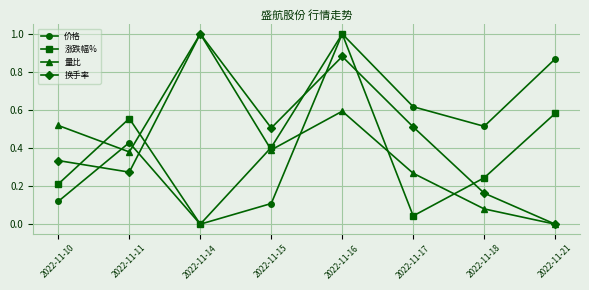

How many positive values does the 价格 series have?

7